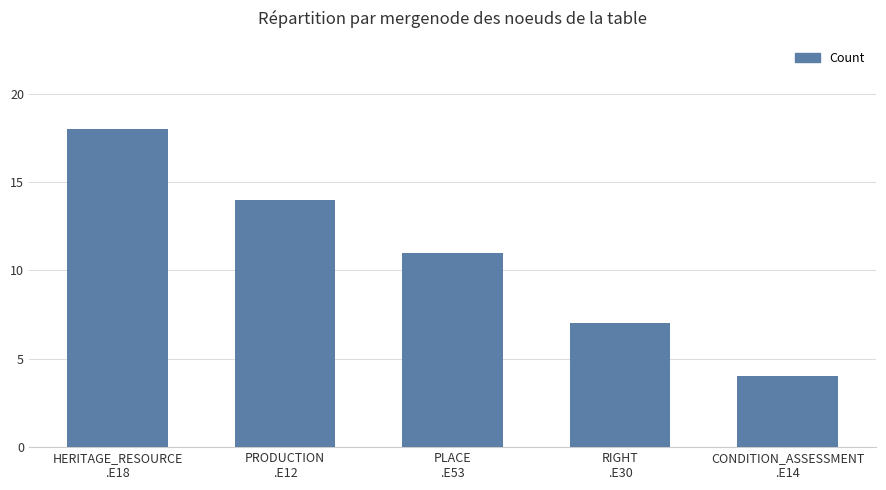

What is the difference between the maximum and minimum values?

14